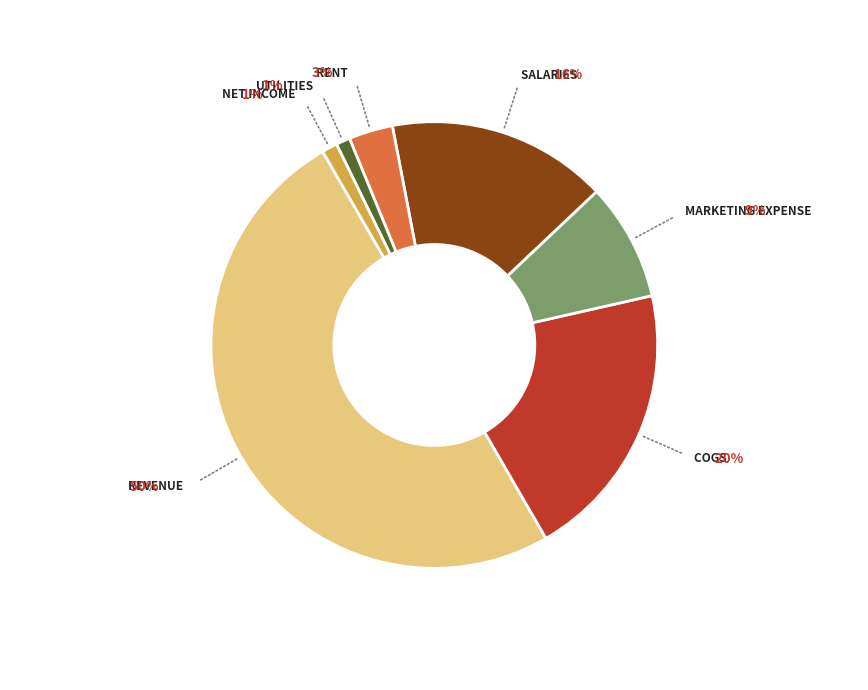

To the nearest percent, what is the difference between the largest and smallest slice percentages?

49%